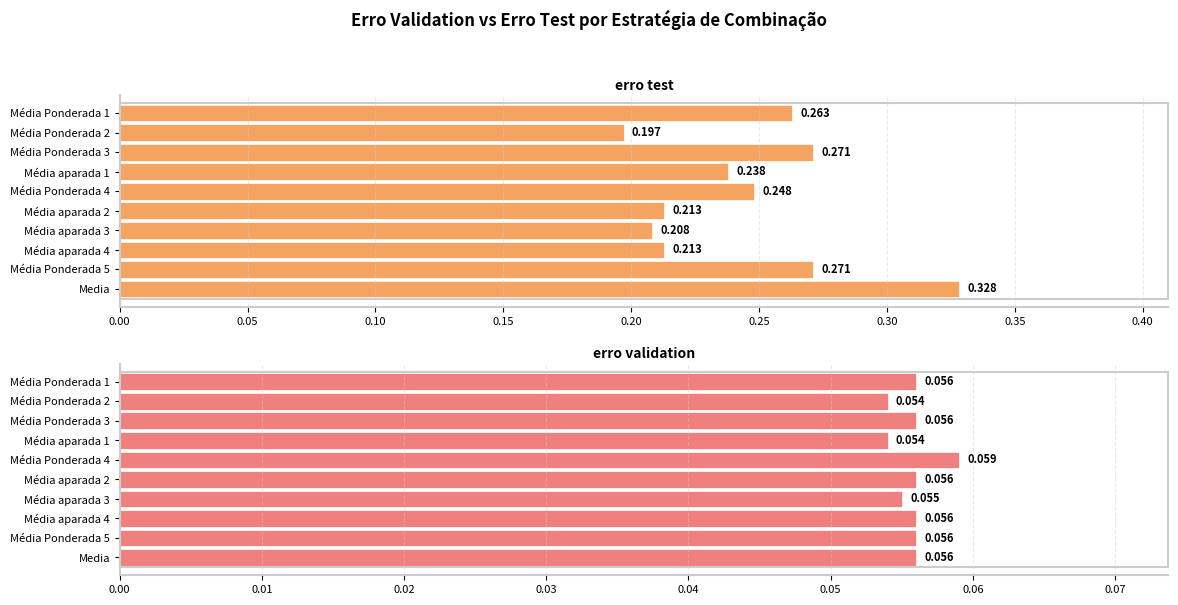

Rank the series at Média Ponderada 3 from highest to lowest value.

erro test, erro validation